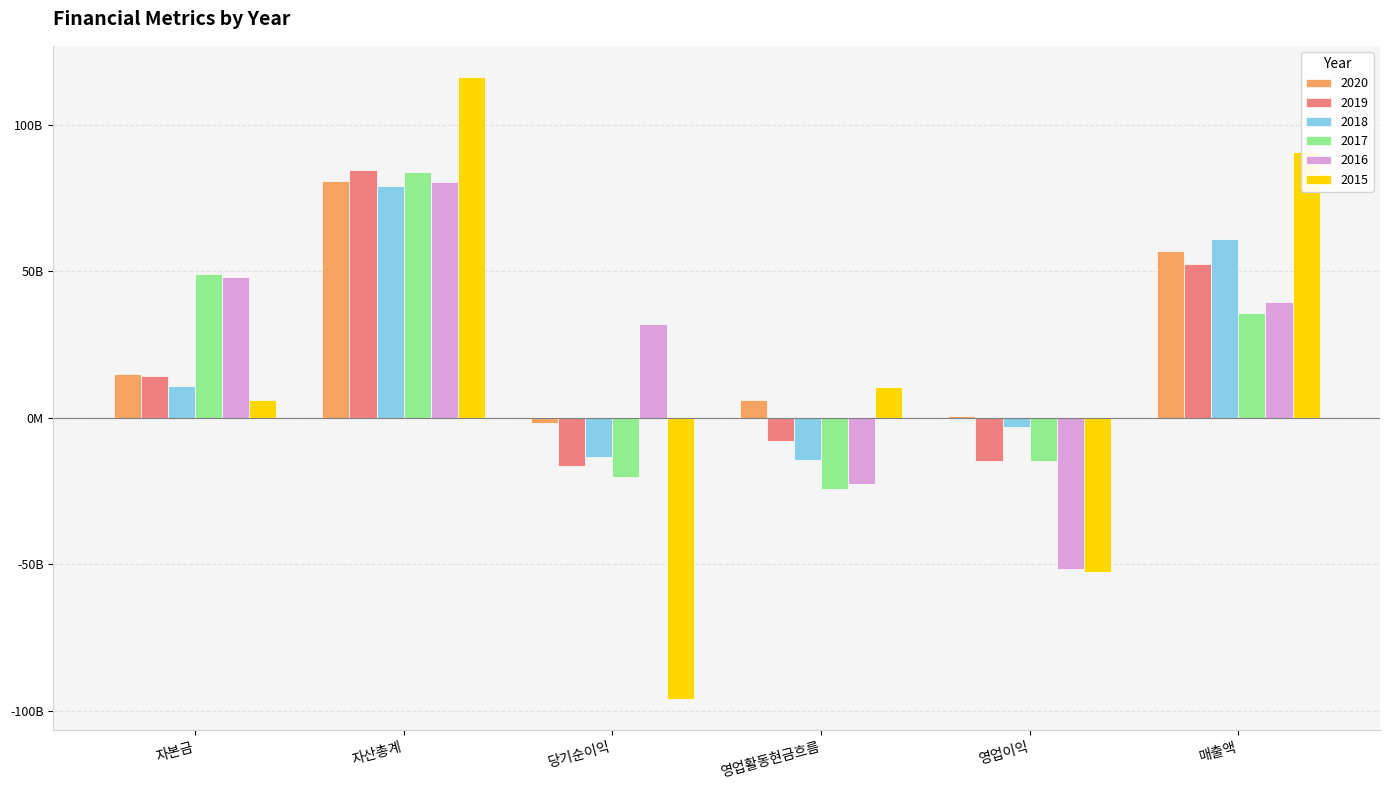

Reading left to right, list all the values displayed in this chart.

2020: 자본금=14862534700	자산총계=80922450428	당기순이익=-1769440744	영업활동현금흐름=6211336748	영업이익=595315335	매출액=56967083193
2019: 자본금=14423938300	자산총계=84721760936	당기순이익=-16287731714	영업활동현금흐름=-7882495651	영업이익=-14802488654	매출액=52623027016
2018: 자본금=10901364500	자산총계=79356724751	당기순이익=-13503963016	영업활동현금흐름=-14546202848	영업이익=-3247416128	매출액=61102245627
2017: 자본금=49083798000	자산총계=83933966886	당기순이익=-20150403386	영업활동현금흐름=-24258629799	영업이익=-14673707495	매출액=35770221811
2016: 자본금=48210436000	자산총계=80697583541	당기순이익=31904107636	영업활동현금흐름=-22671339094	영업이익=-51572010862	매출액=39674511021
2015: 자본금=6032631500	자산총계=116432384830	당기순이익=-96081721769	영업활동현금흐름=10567589676	영업이익=-52648571496	매출액=90934878335